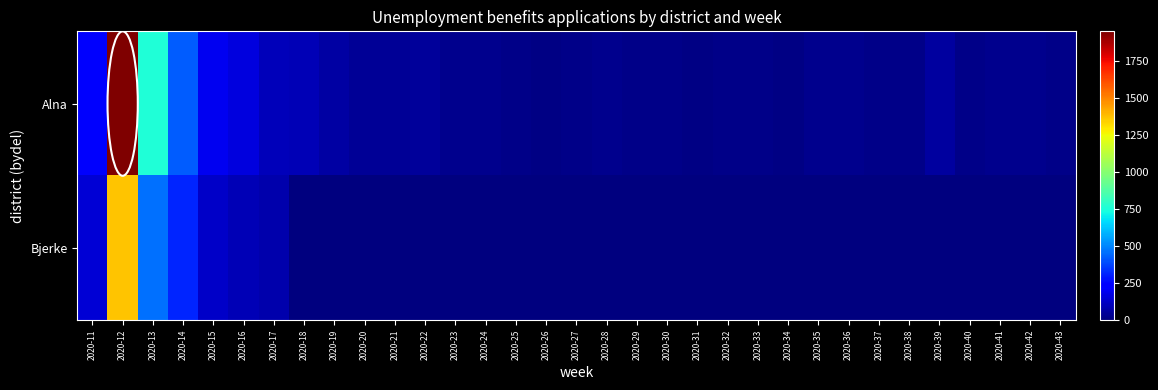

Reading left to right, what are all the values shown in this chart?

Alna: 2020-11=221	2020-12=1954	2020-13=763	2020-14=425	2020-15=195	2020-16=162	2020-17=100	2020-18=99	2020-19=64	2020-20=43	2020-21=45	2020-22=46	2020-23=27	2020-24=28	2020-25=22	2020-26=14	2020-27=20	2020-28=23	2020-29=17	2020-30=19	2020-31=12	2020-32=17	2020-33=17	2020-34=14	2020-35=27	2020-36=27	2020-37=16	2020-38=22	2020-39=57	2020-40=21	2020-41=24	2020-42=23	2020-43=19
Bjerke: 2020-11=147	2020-12=1371	2020-13=461	2020-14=315	2020-15=129	2020-16=95	2020-17=80	2020-18=0	2020-19=0	2020-20=0	2020-21=0	2020-22=0	2020-23=0	2020-24=0	2020-25=0	2020-26=0	2020-27=0	2020-28=0	2020-29=0	2020-30=0	2020-31=0	2020-32=0	2020-33=0	2020-34=0	2020-35=0	2020-36=0	2020-37=0	2020-38=0	2020-39=0	2020-40=0	2020-41=0	2020-42=0	2020-43=0